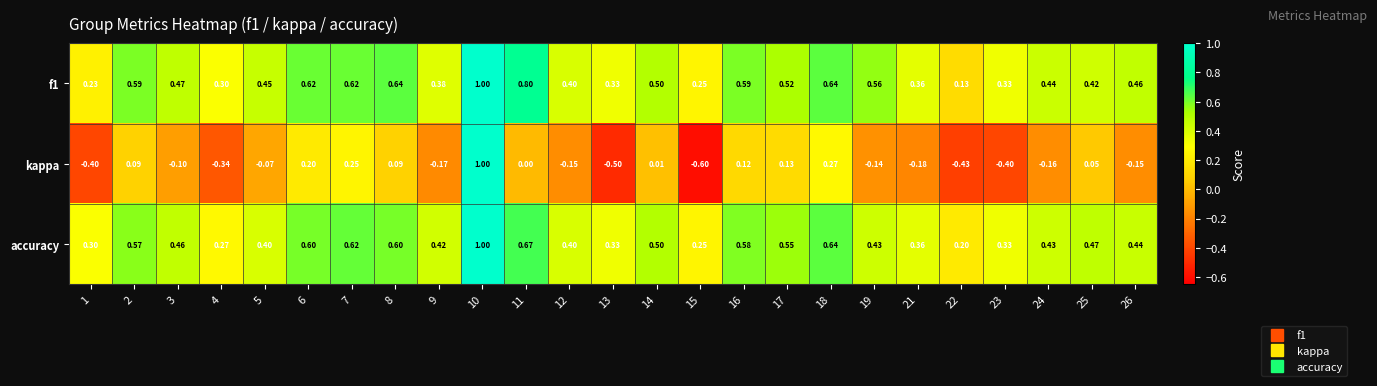

Is the value of kappa at 2 greater than the value of f1 at 16?

No